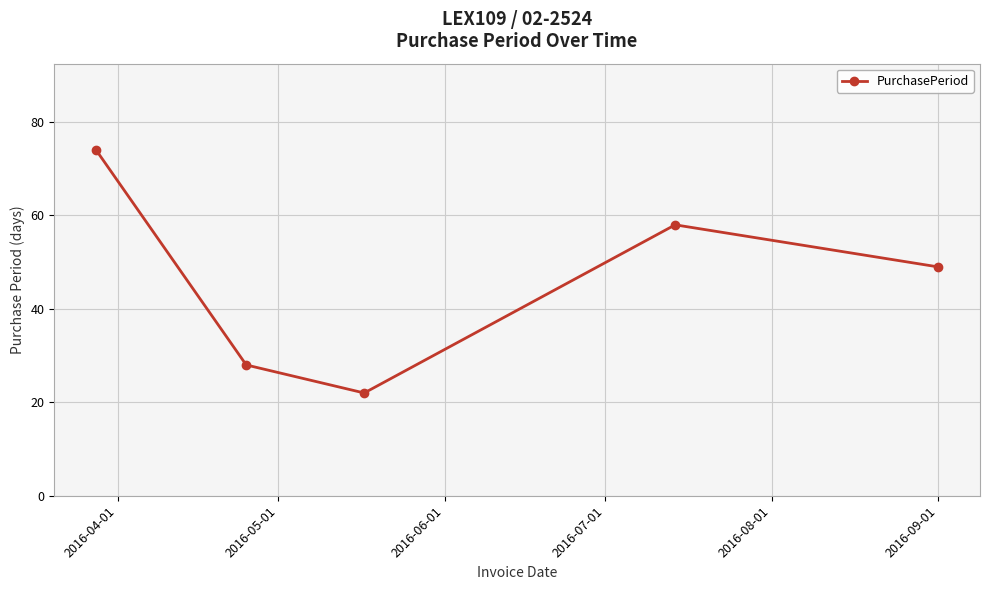

What is the value of the 3rd point from the left?

22